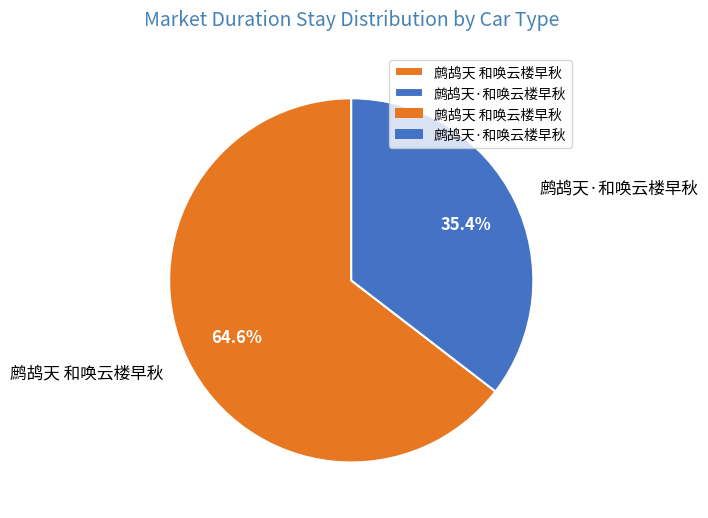

Which slice is the largest?

鹧鸪天 和唤云楼早秋